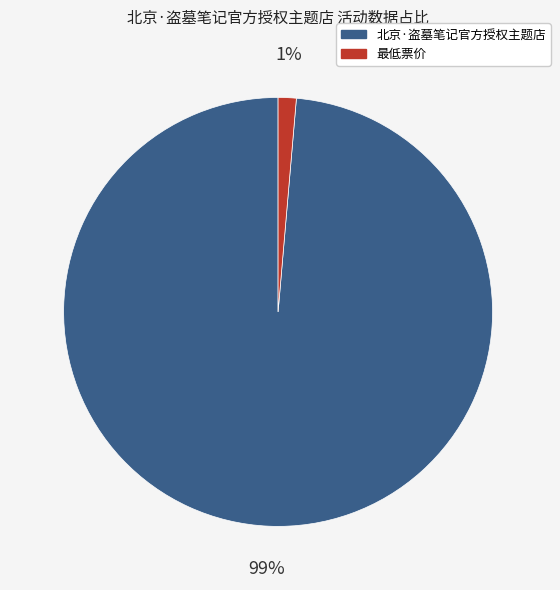

Do 北京·盗墓笔记官方授权主题店 and 最低票价 together represent more than half of the pie?

Yes